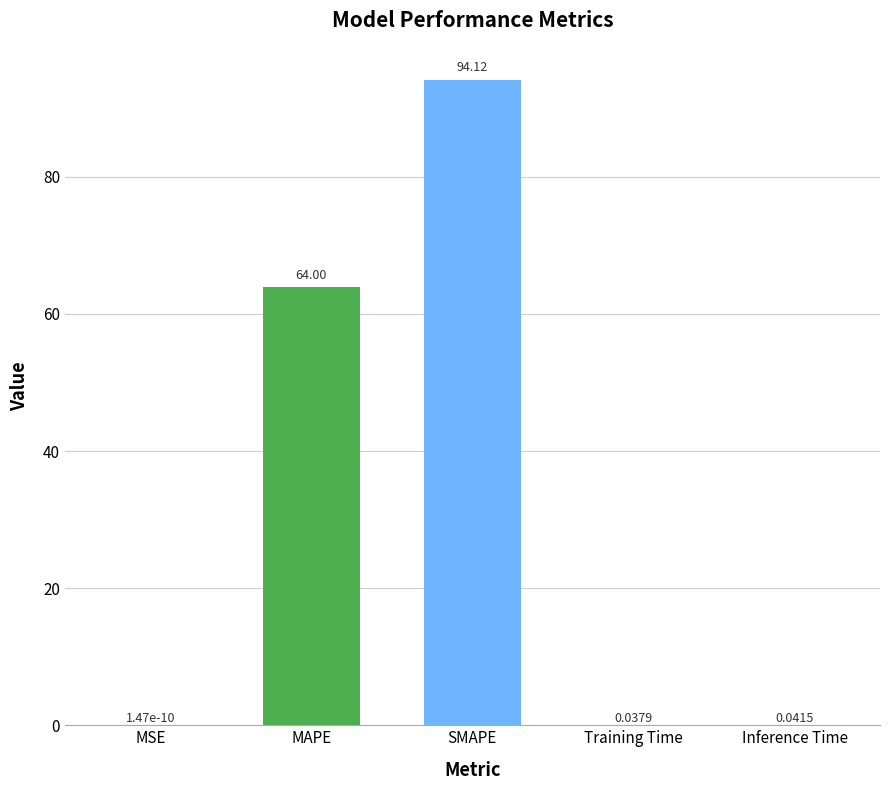

True or false: the data shows 0.0 at MSE.

True